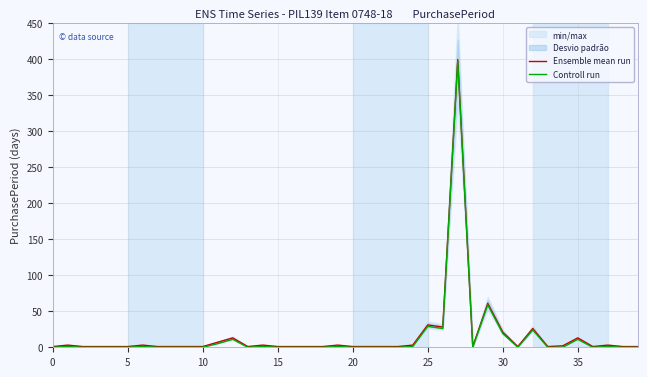

True or false: Controll run has a value of -200 at 10.

False